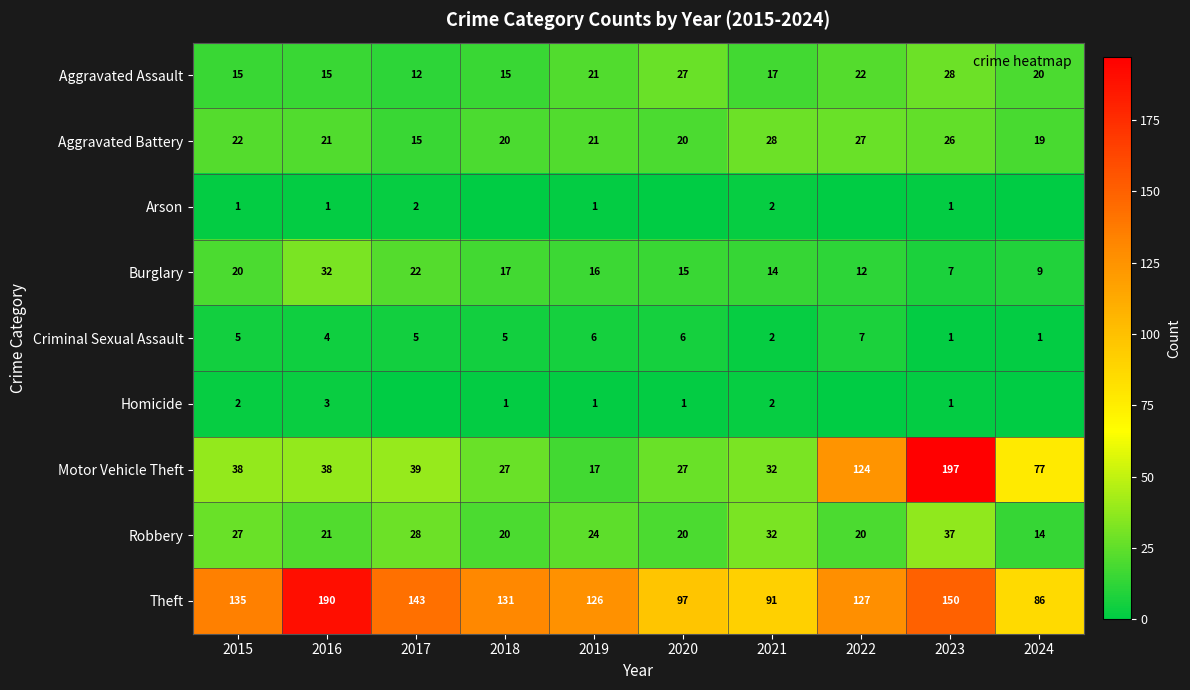

Where does the Robbery series first go above 24?

2015